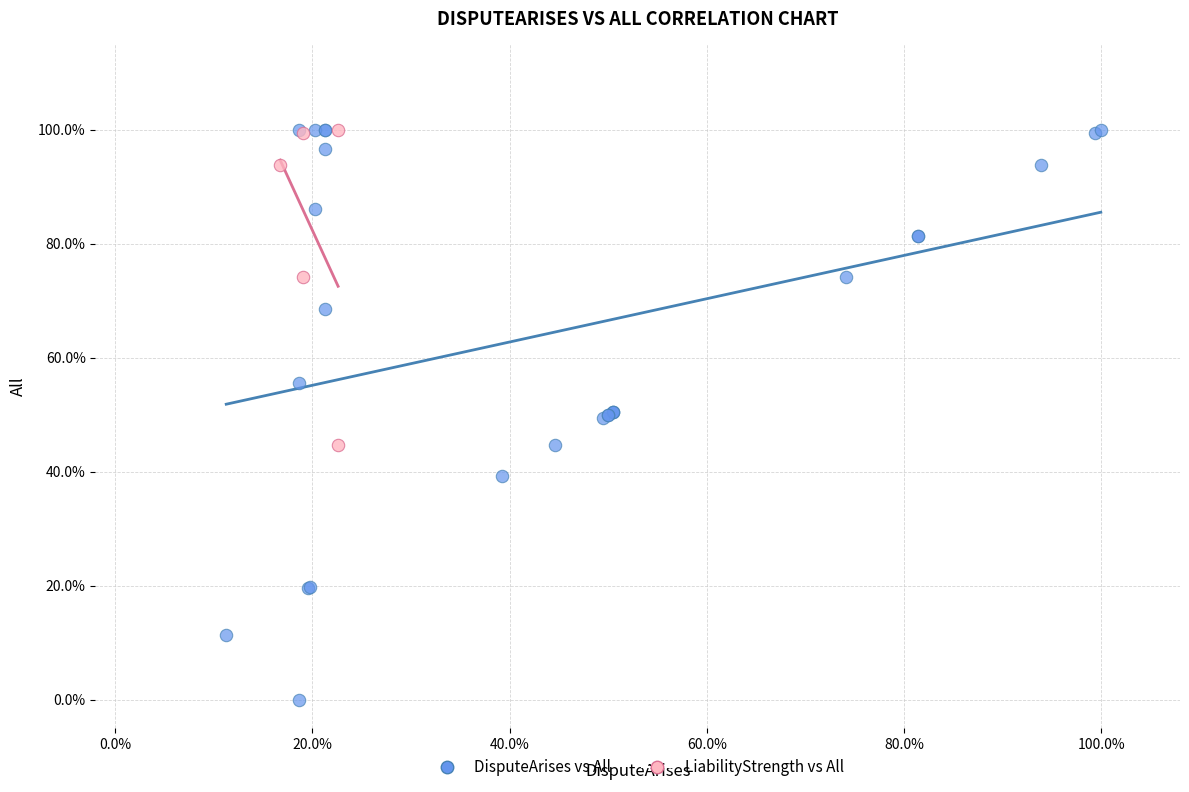

What are all the series names shown in the legend?

DisputeArises vs All, LiabilityStrength vs All